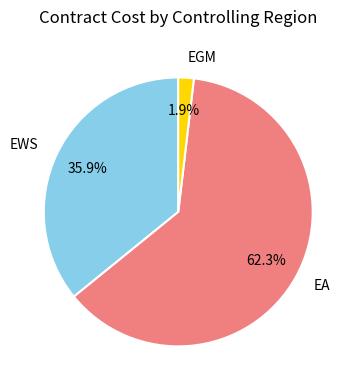

Which category has the biggest portion of the pie?

EA